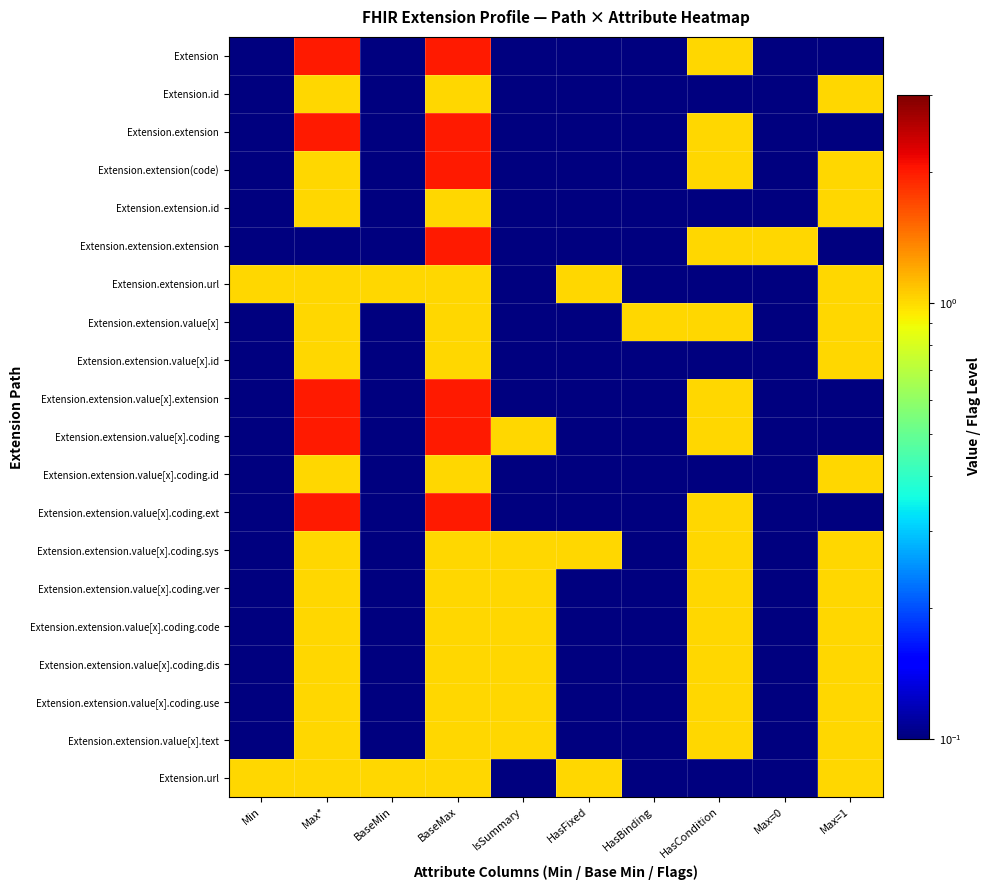

At how many categories does at least one series exceed 1?

10